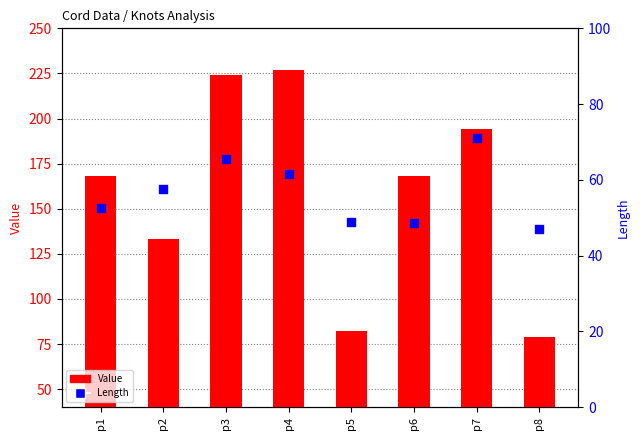

Which series has the widest spread of Y values?

Value